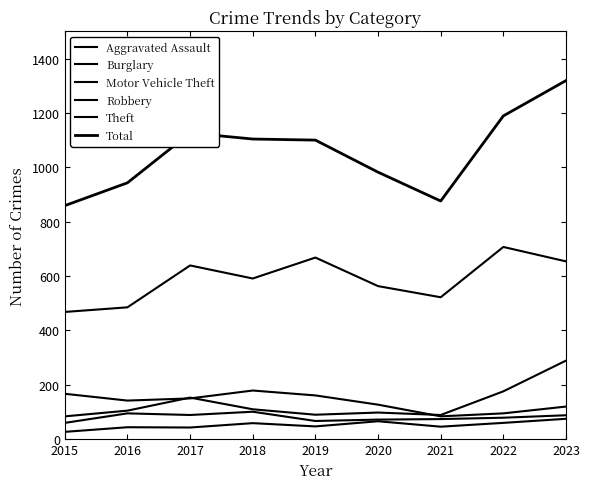

What is the sum of all Burglary values?

1225